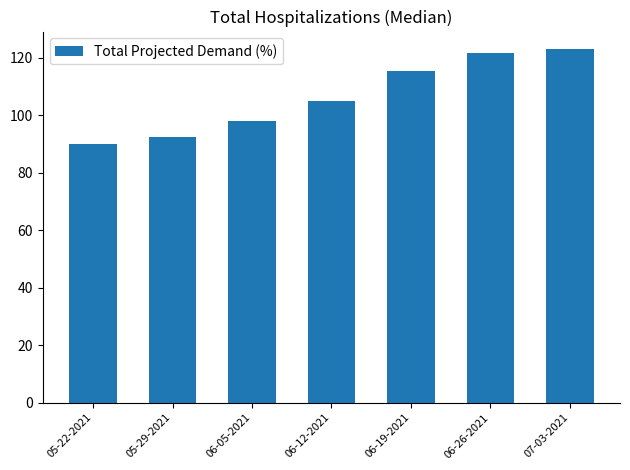

At which category does the chart reach its minimum across all series?

05-22-2021